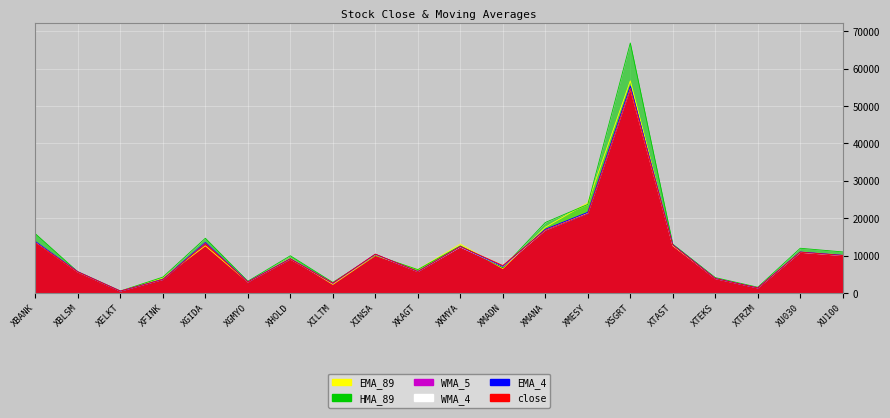

At which category is the sum across all series the highest?

XSGRT